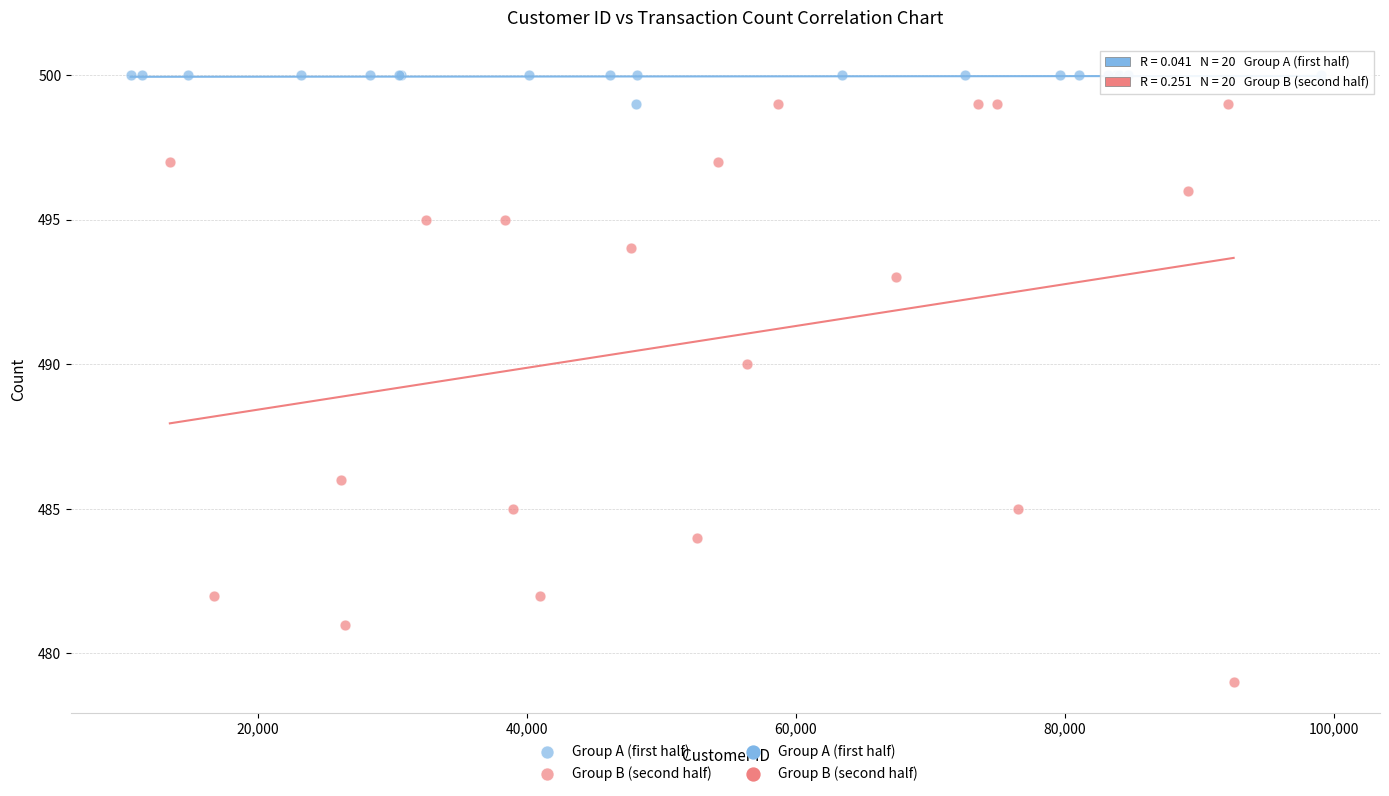

Which series contains the highest Y value?

Group A (first half)